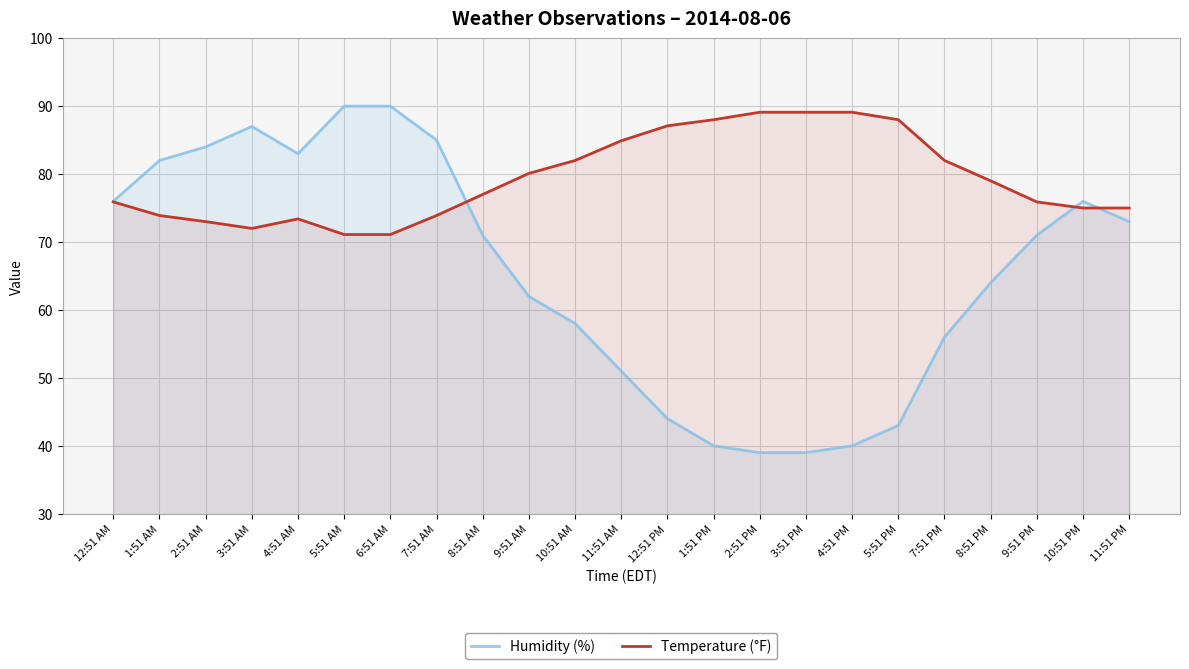

Between 1:51 PM and 4:51 PM, which series saw the biggest shift?

Temperature (°F)